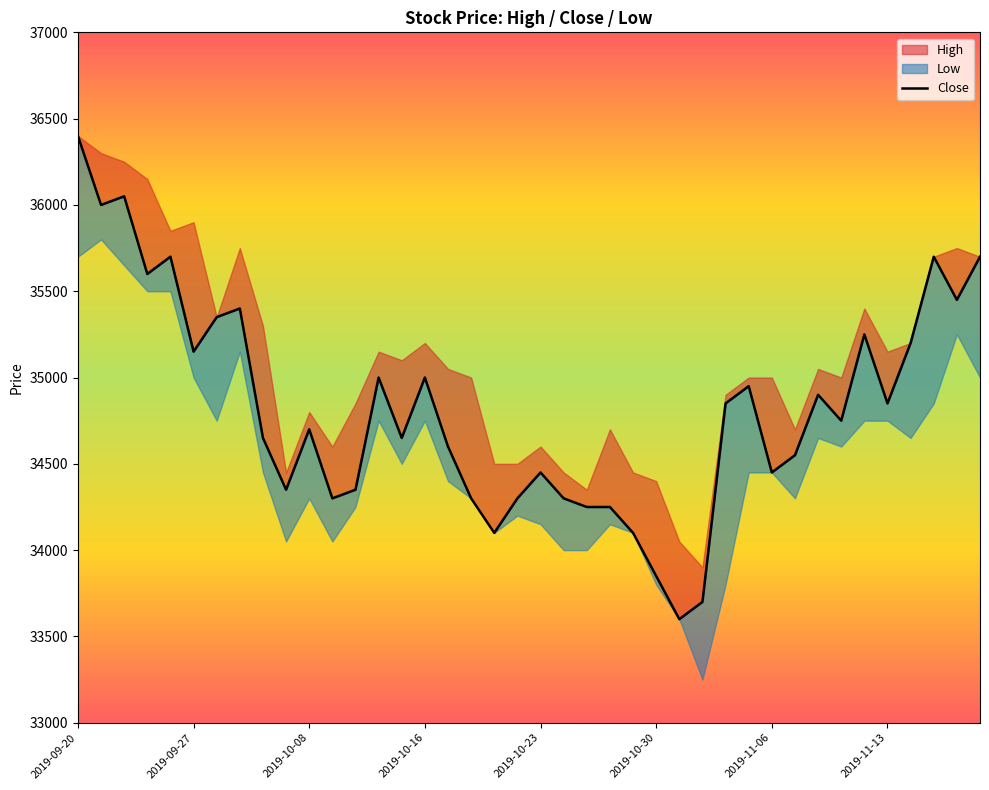

Where does the data first go above 34750?

2019-09-20